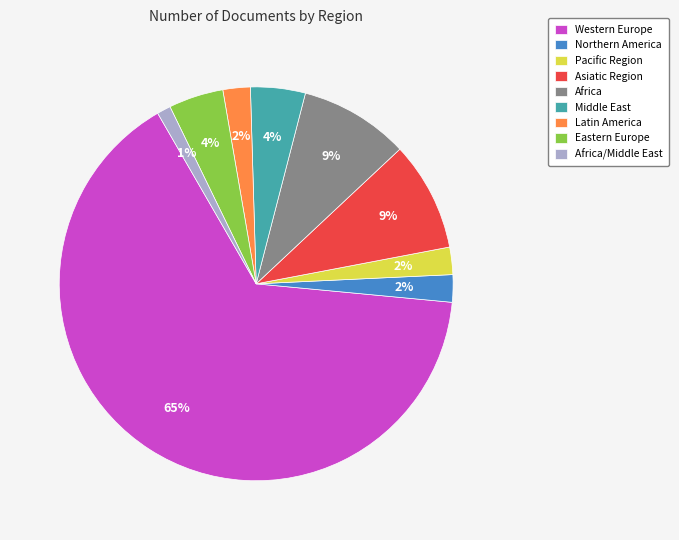

To the nearest percent, what percentage of the pie is Pacific Region?

2%